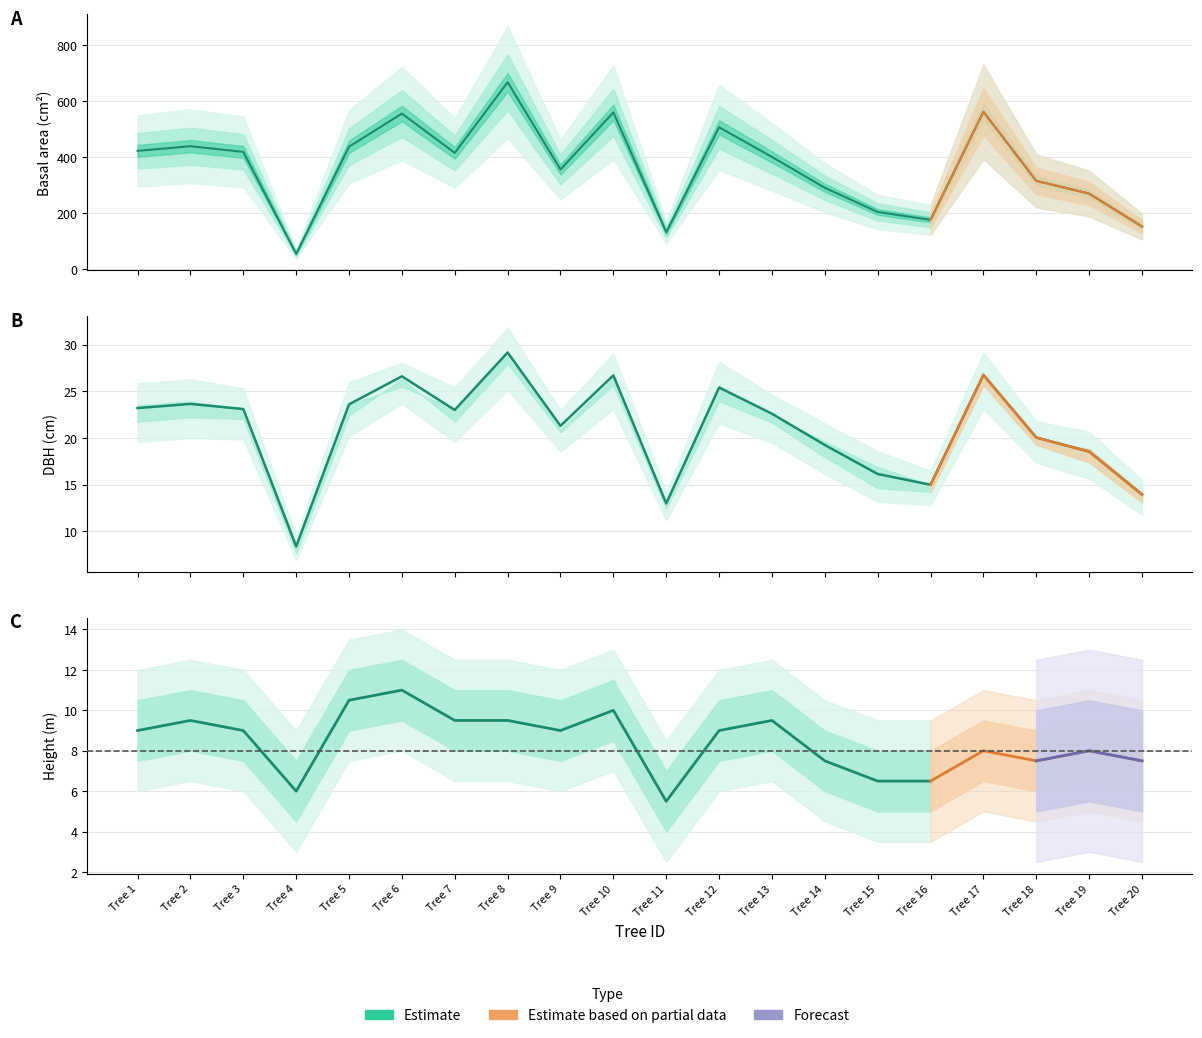

At which category does dbh_2 reach its first local valley?

4